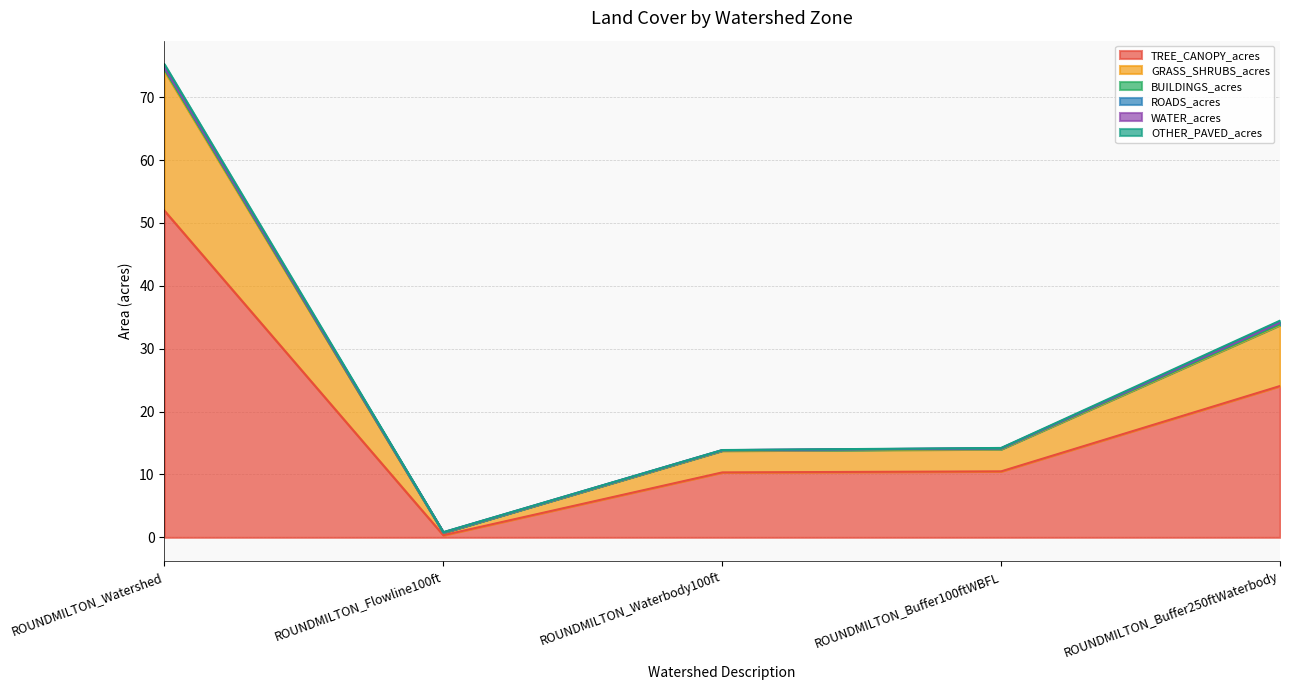

Count the number of categories in the chart.

5